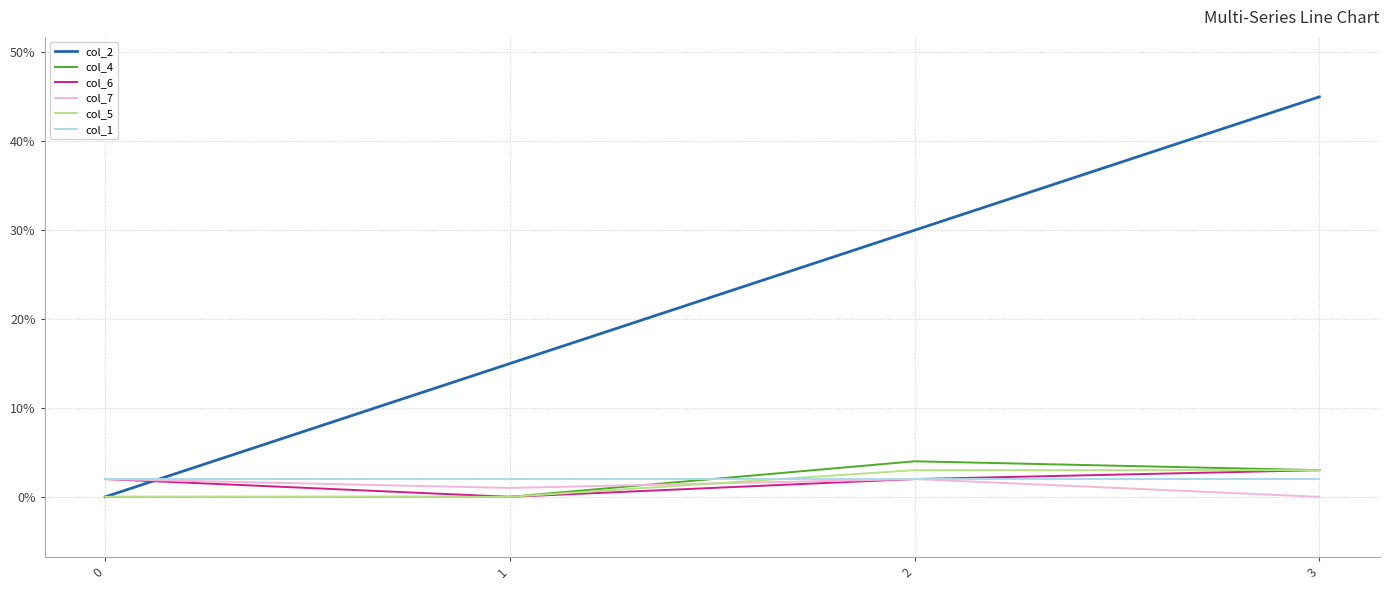

The value of col_4 at 2 is 4. True or false?

True